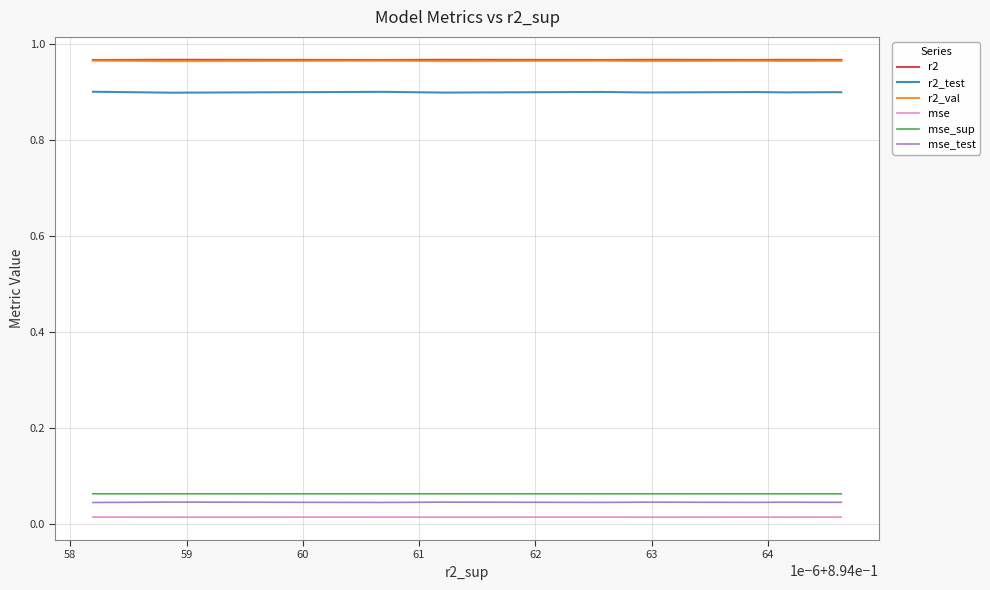

True or false: r2 and mse_test intersect in this chart.

False